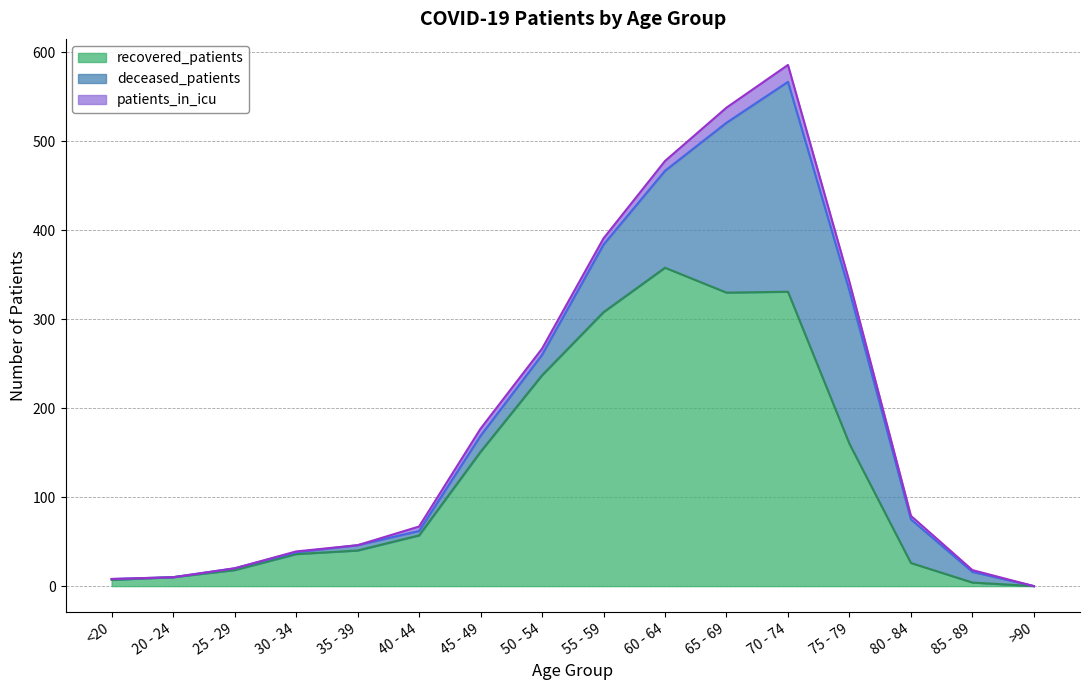

How many data points does each series have?

16